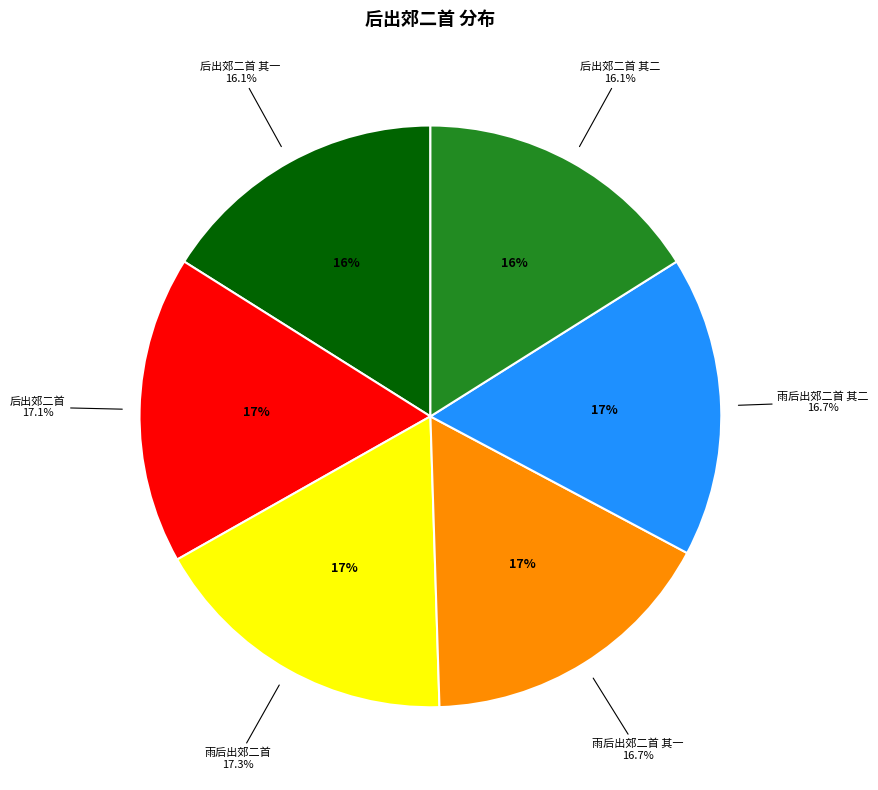

Is 雨后出郊二首 其二 the majority of the pie?

No